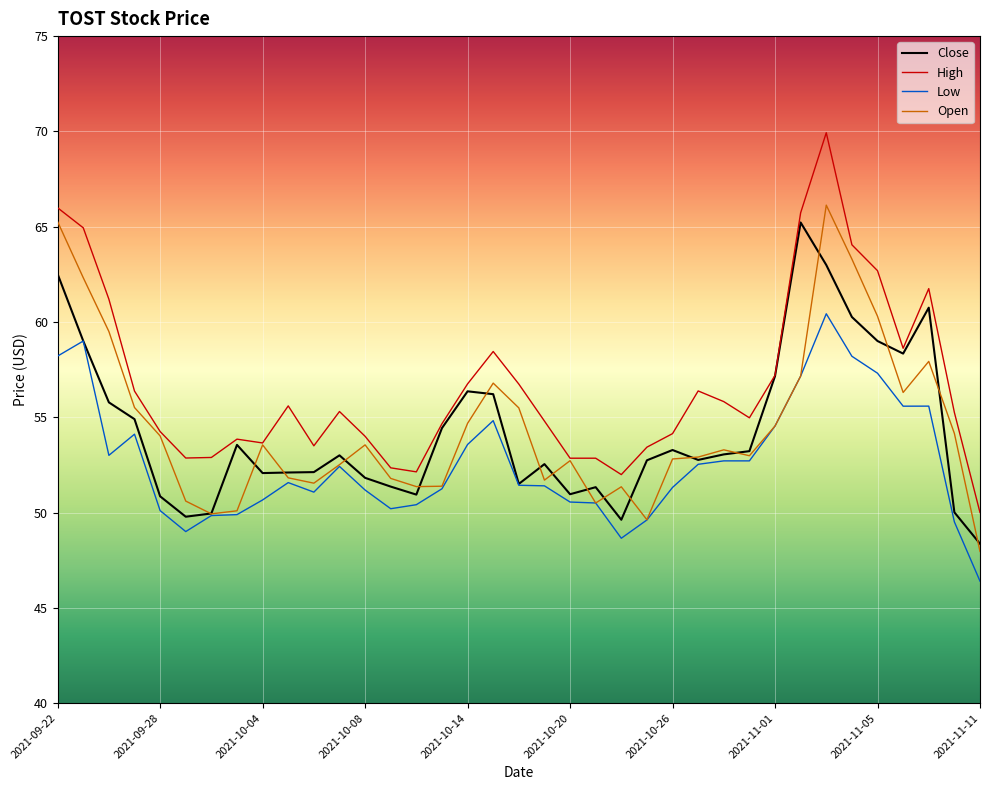

True or false: Low and High cross at least once.

False